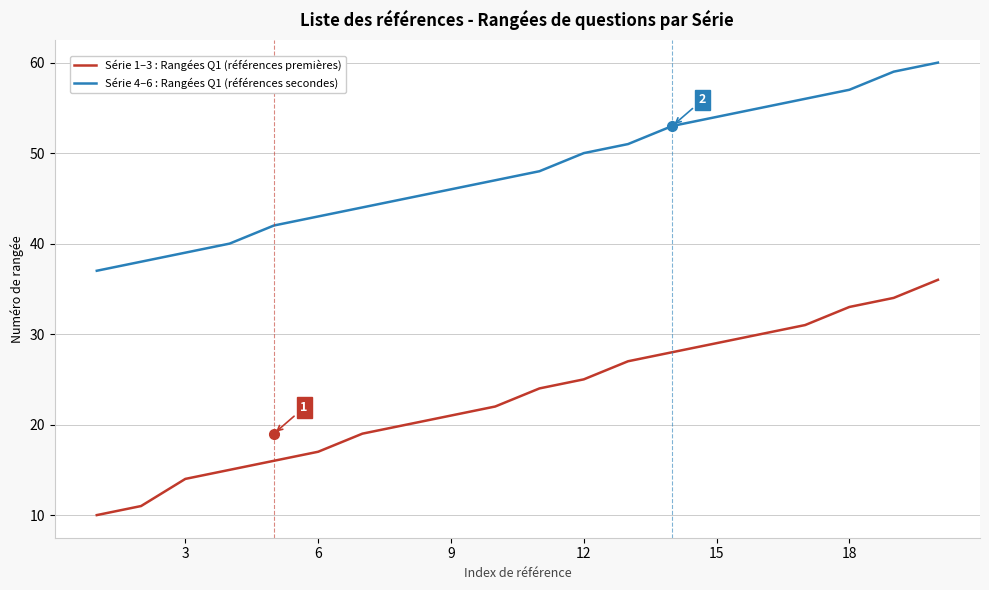

What is the sum of all Série 1–3 : Rangées Q1 (références premières) values?

462